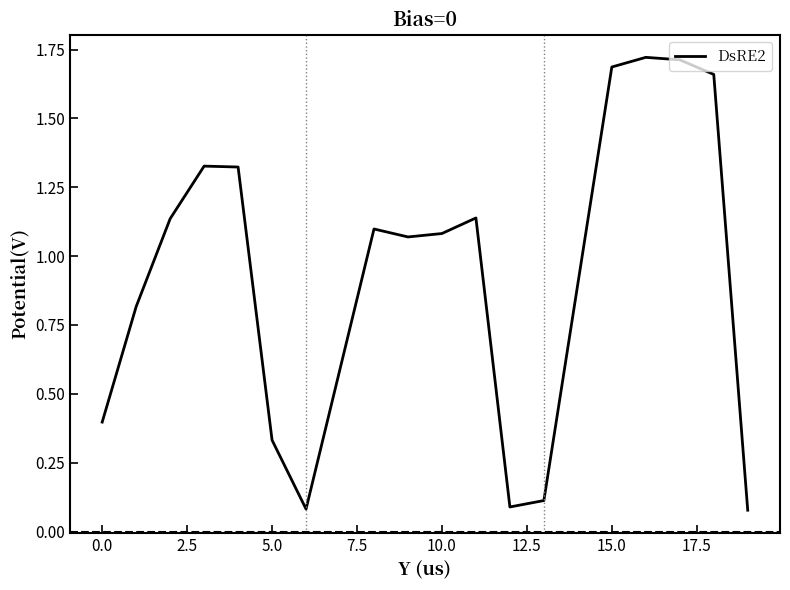

What is the difference between the maximum and minimum values?

1.6